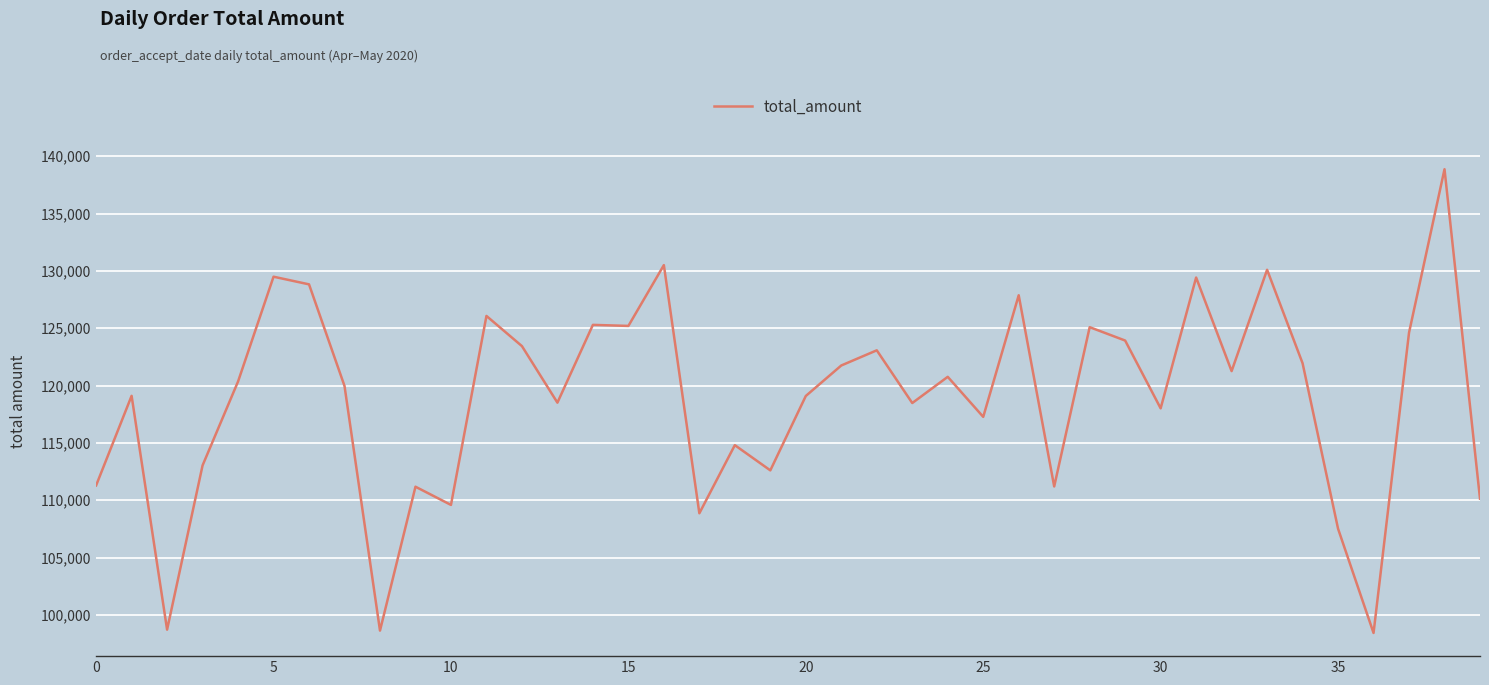

What is the difference between the maximum and minimum values?

40444